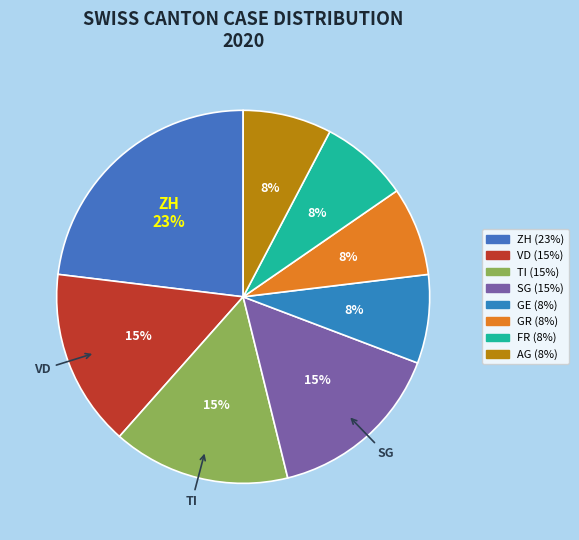

How many segments does this pie chart have?

8